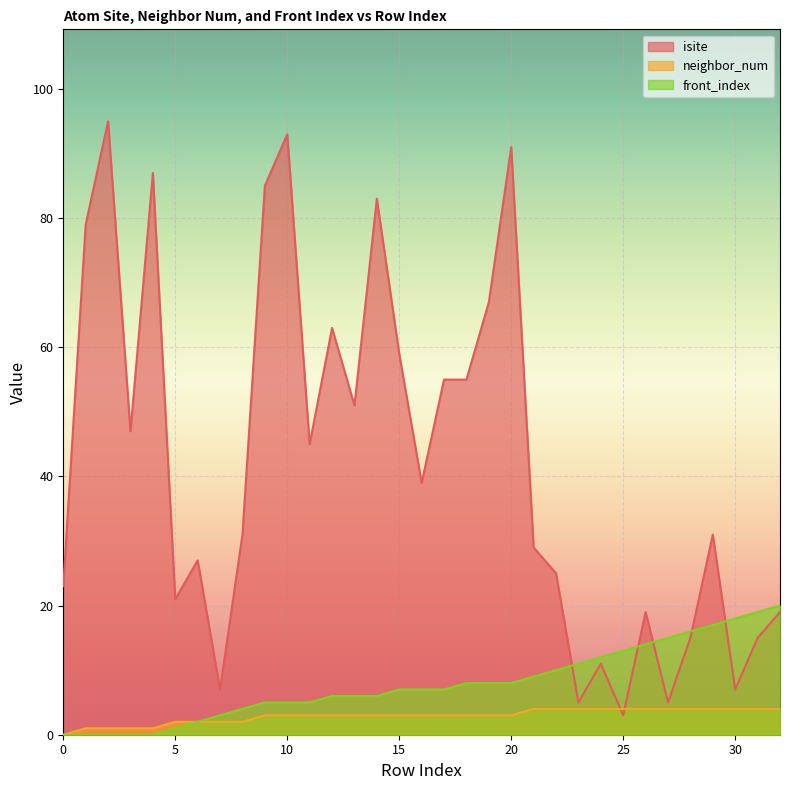

How many data points in front_index are above 7?

15